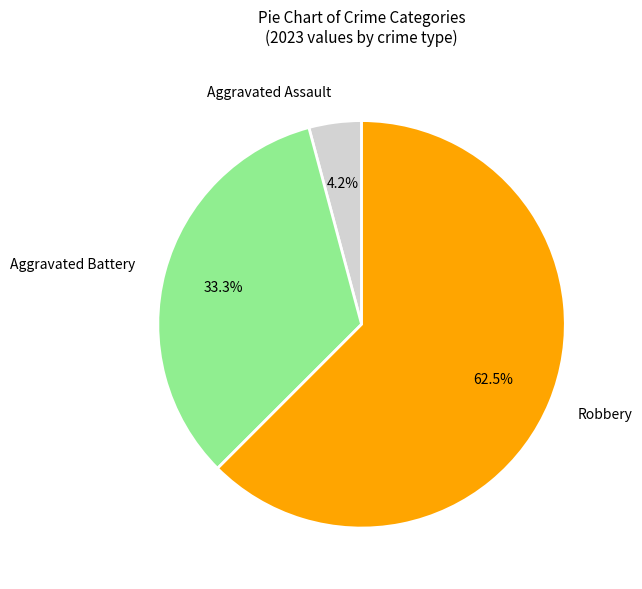

Rank the categories by value from highest to lowest.

Robbery, Aggravated Battery, Aggravated Assault